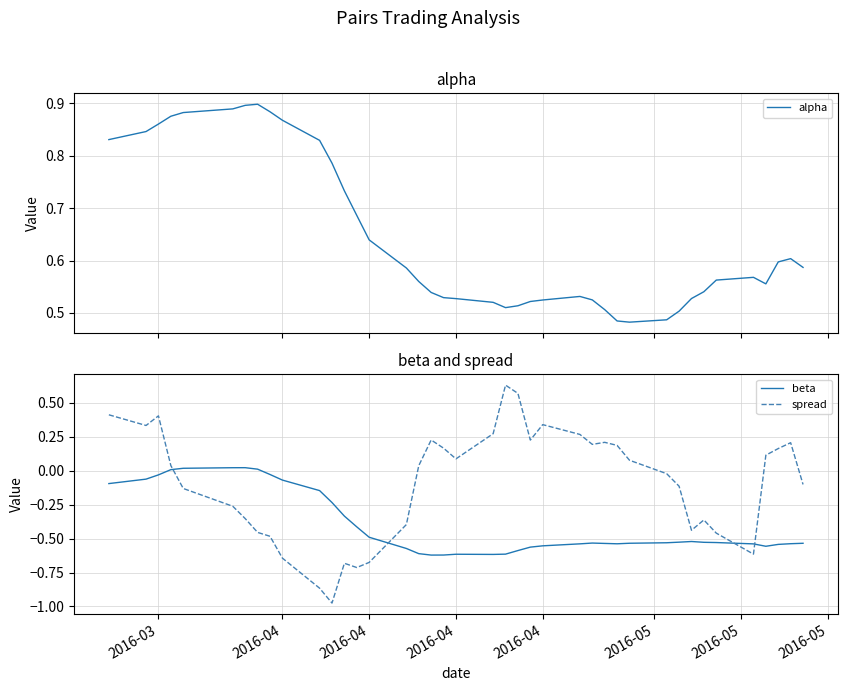

How many lines are shown in the chart?

3